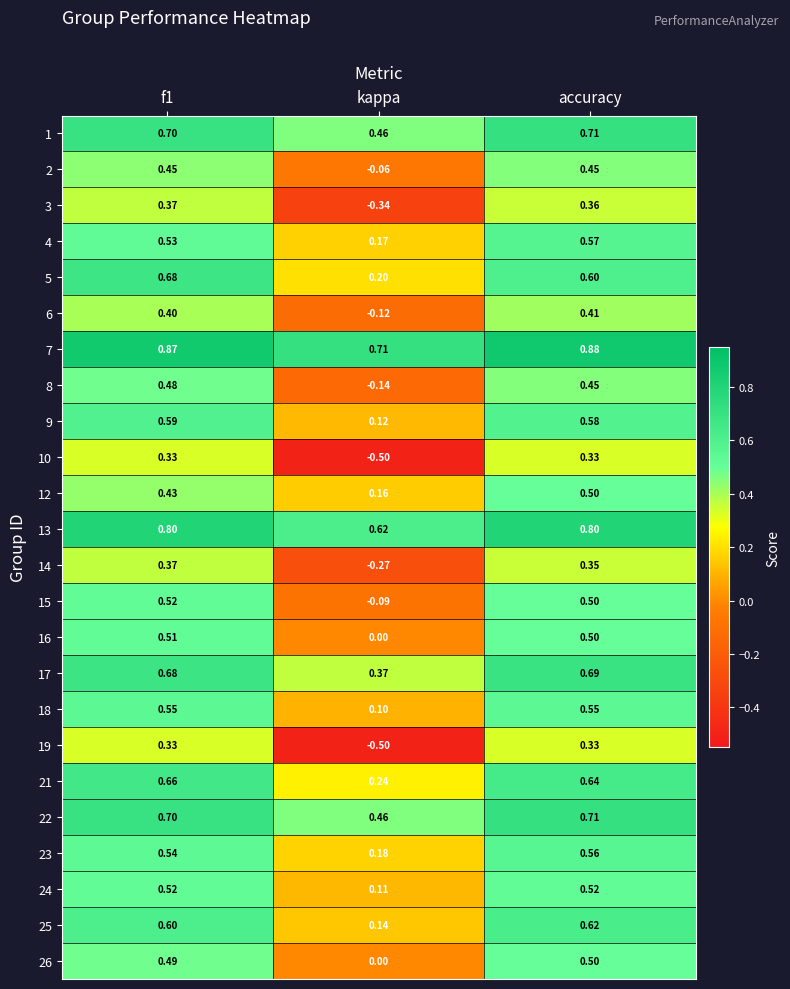

At which category is the sum across all series the highest?

accuracy